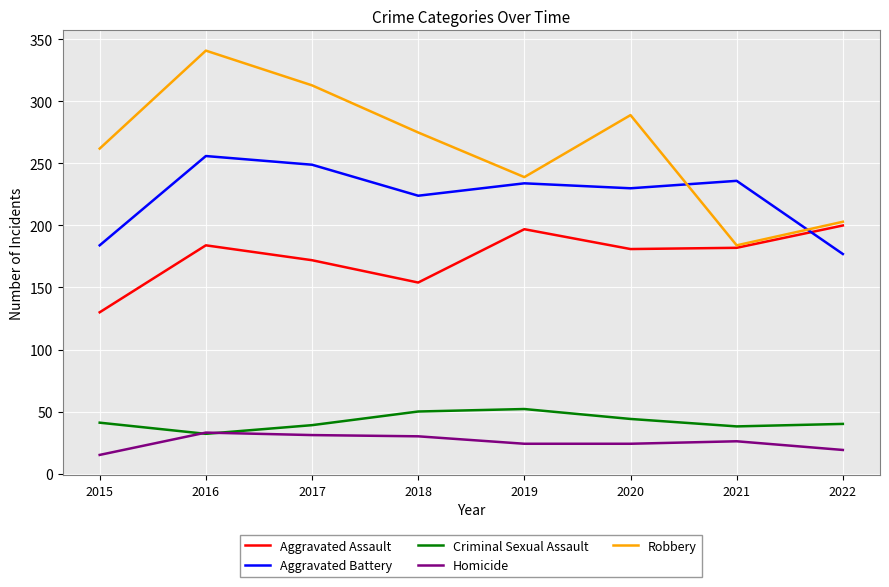

What is the spread (max minus min) of values at 2020?

265